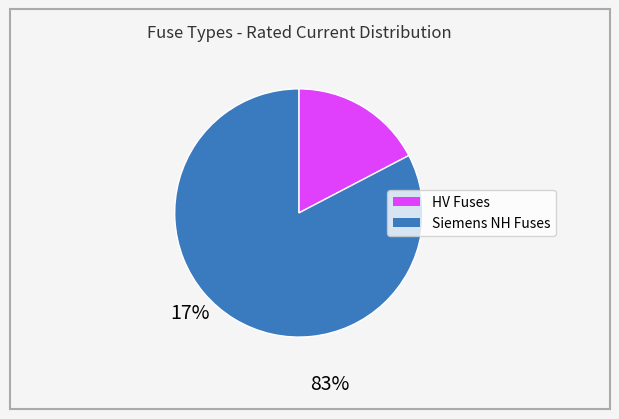

Is there any slice that represents more than half of the pie?

Yes